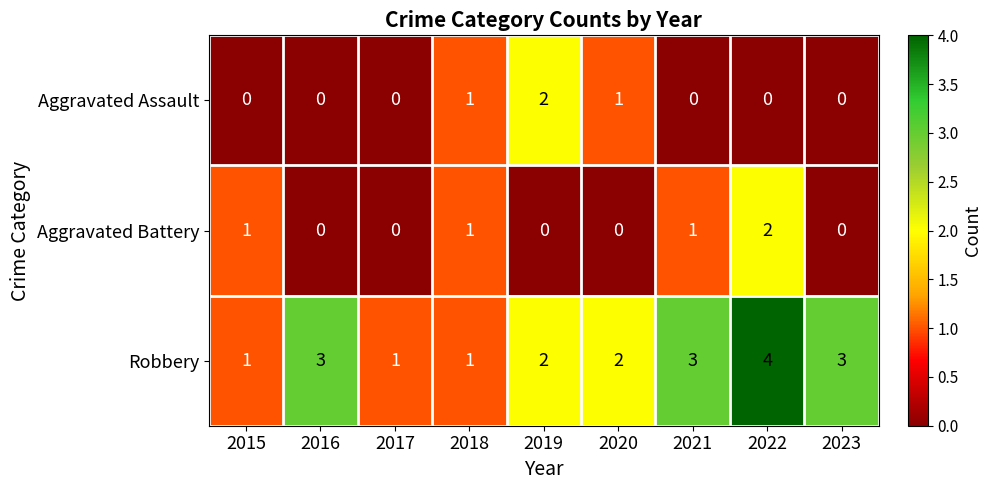

What is the difference between the highest and lowest values at 2017?

1